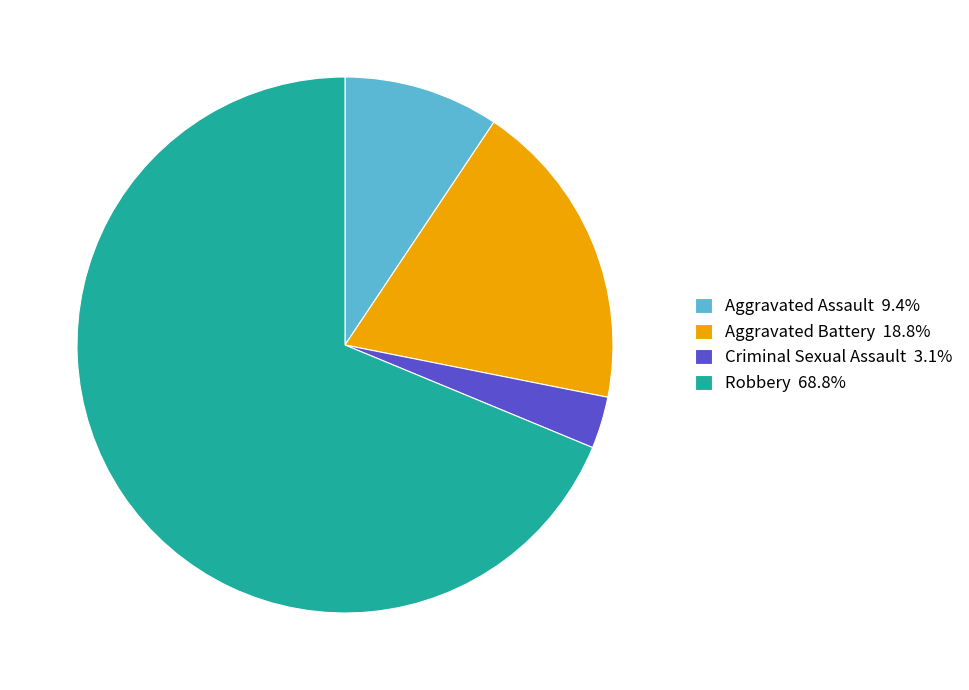

Is it true that Robbery is 79% of the pie?

False